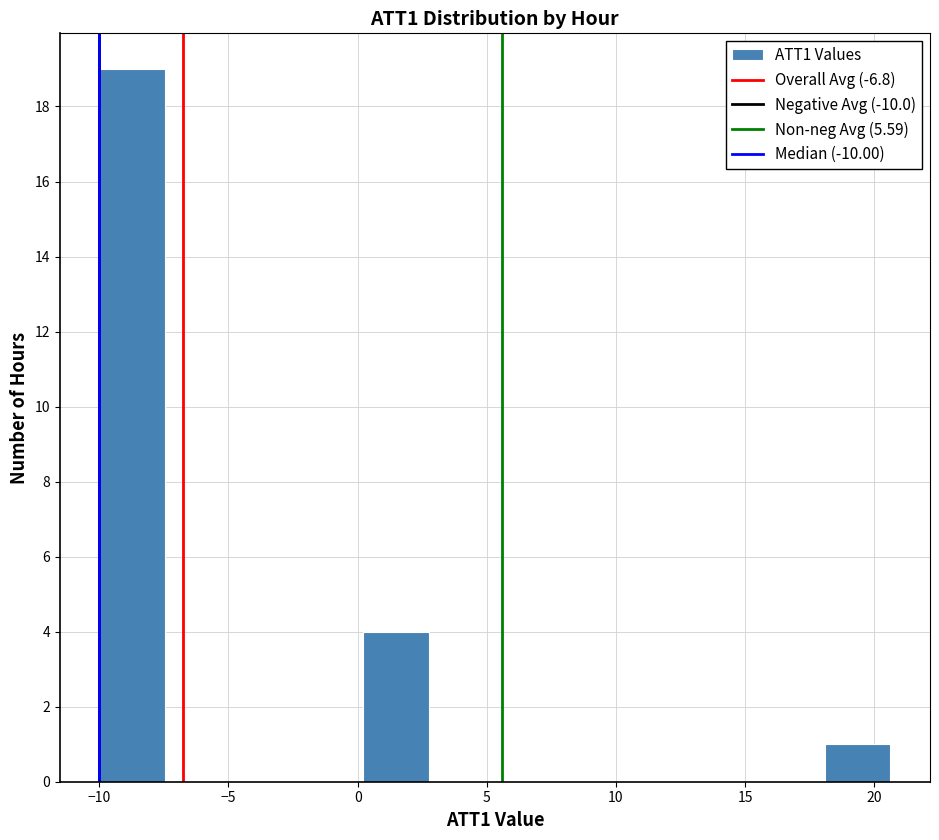

Which range on the x-axis has the tallest bar?

-10.0 to -7.5